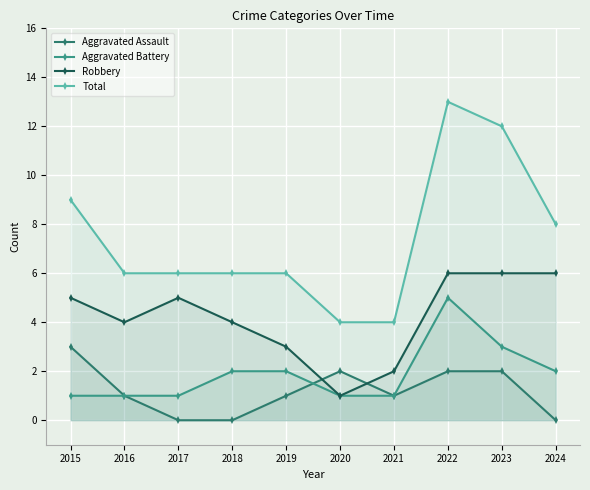

Between 2016 and 2024, which series saw the biggest shift?

Robbery